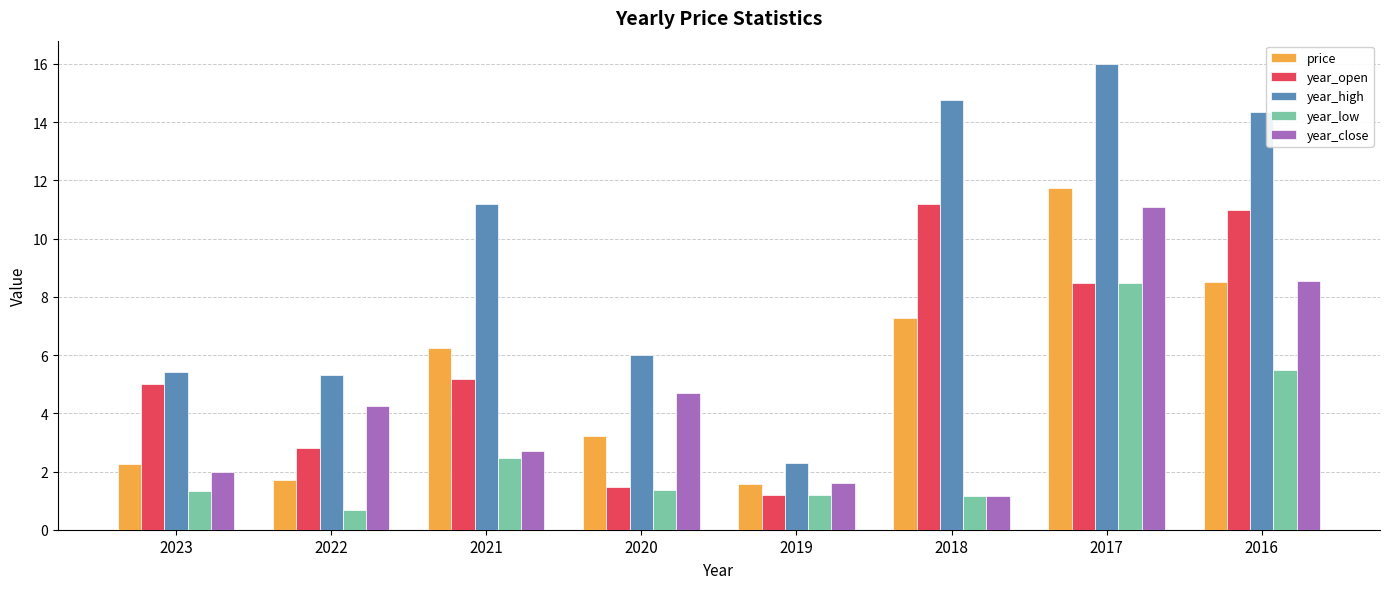

Does the chart contain stacked bars?

No